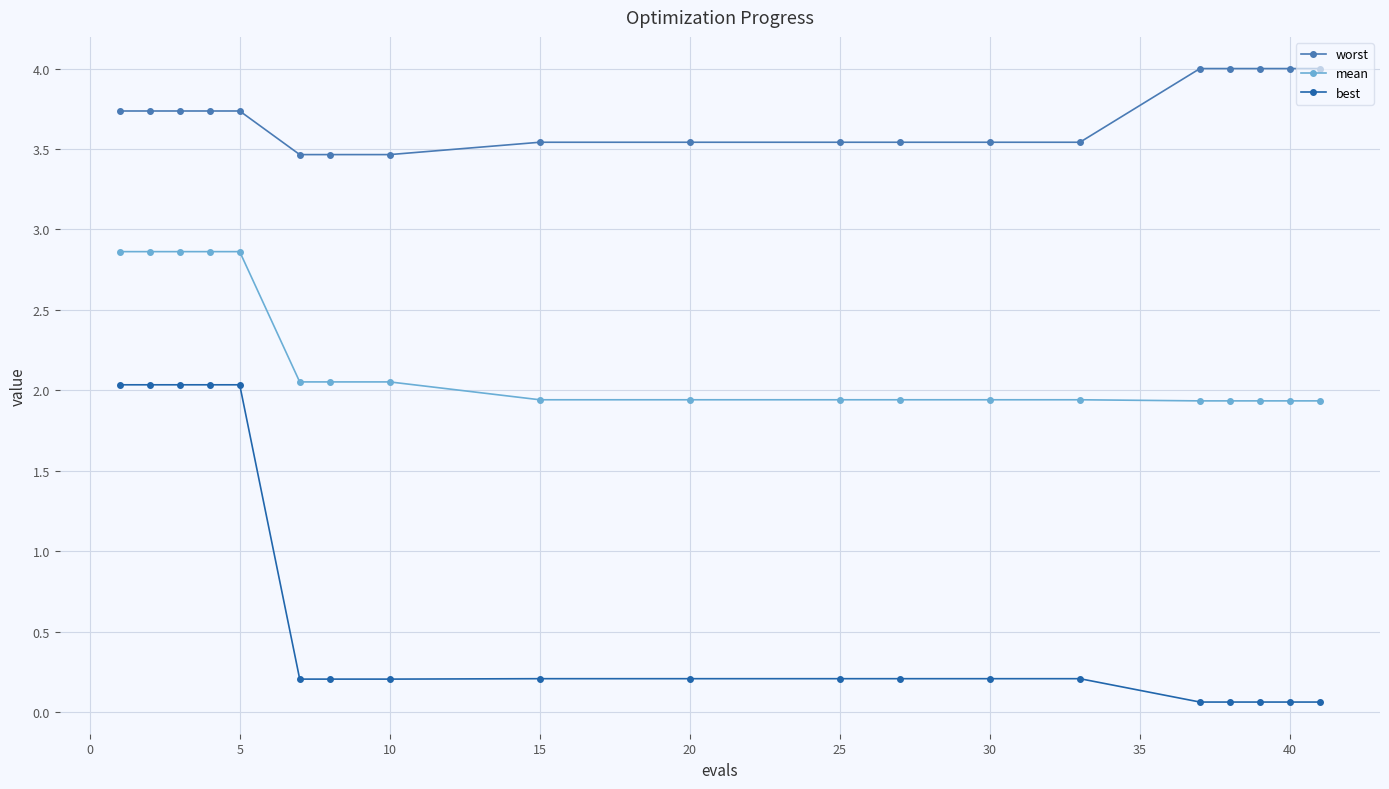

Does the chart have visible grid lines?

Yes